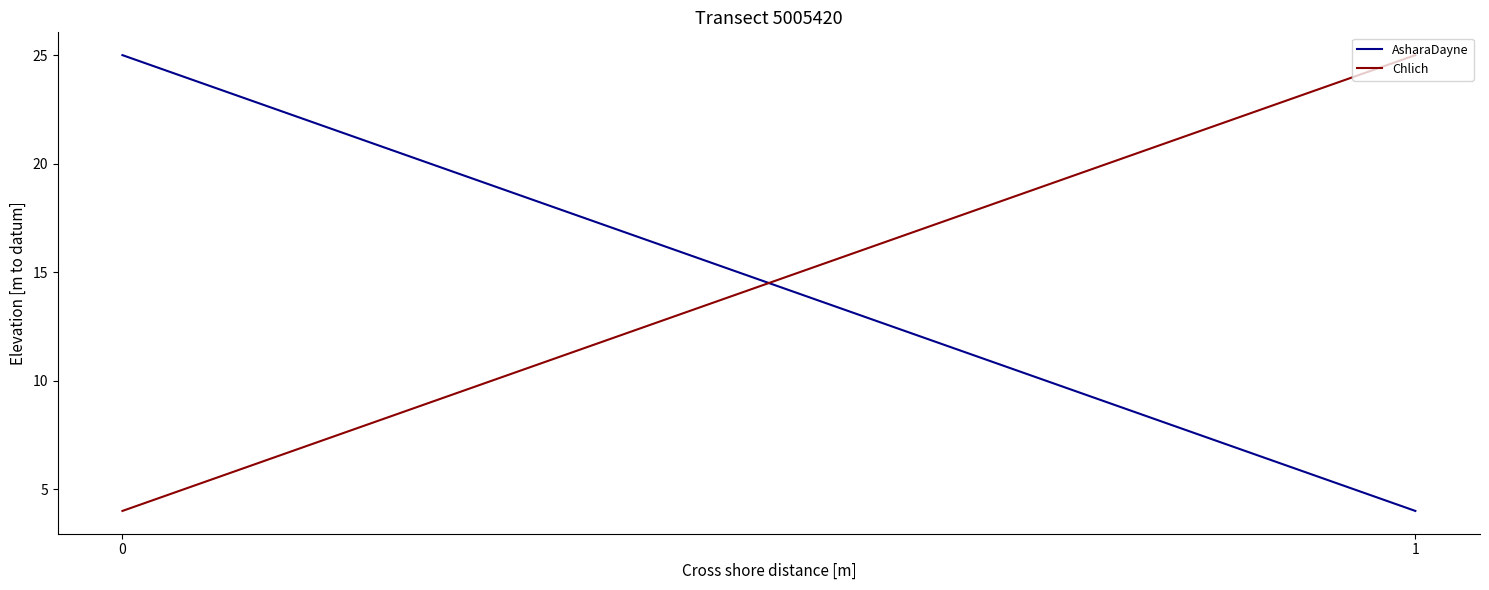

What is the maximum value shown in the chart?

25